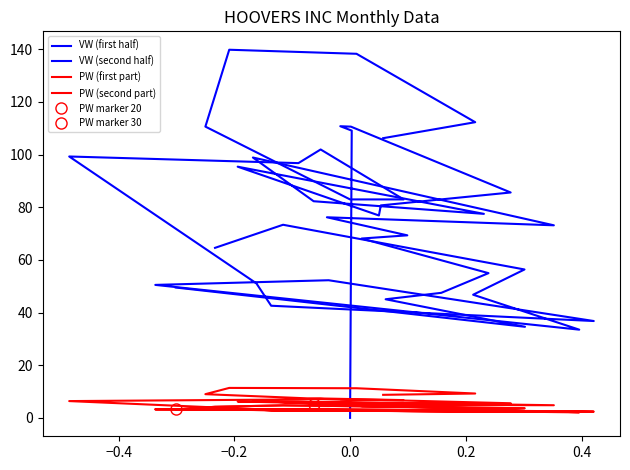

The PW series shows 2.1 at 2001-6. True or false?

False